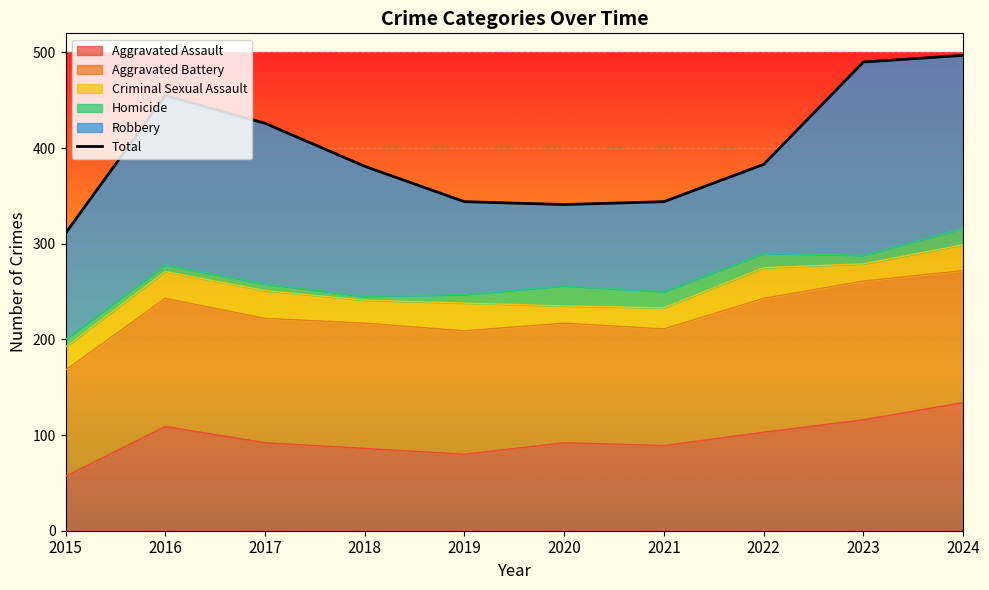

Where is the data nearest to the value 404?

2022